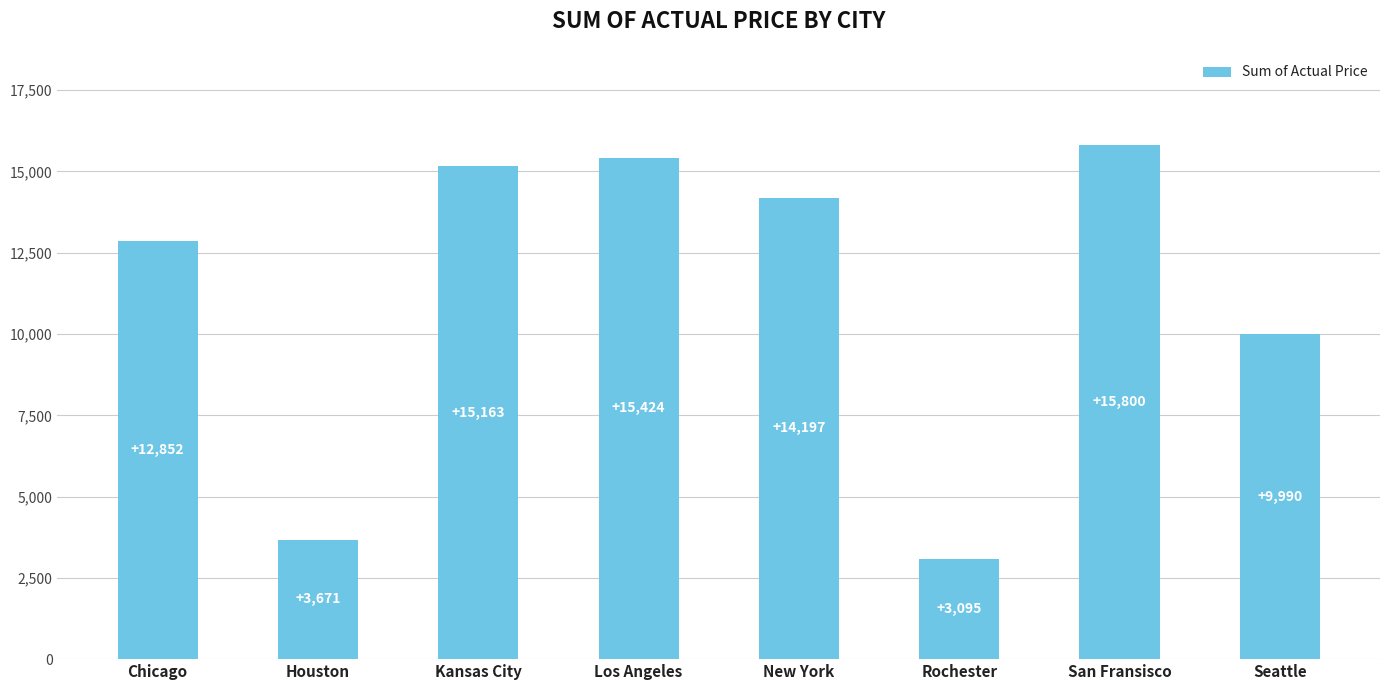

What is the difference between the maximum and second lowest values?

12129